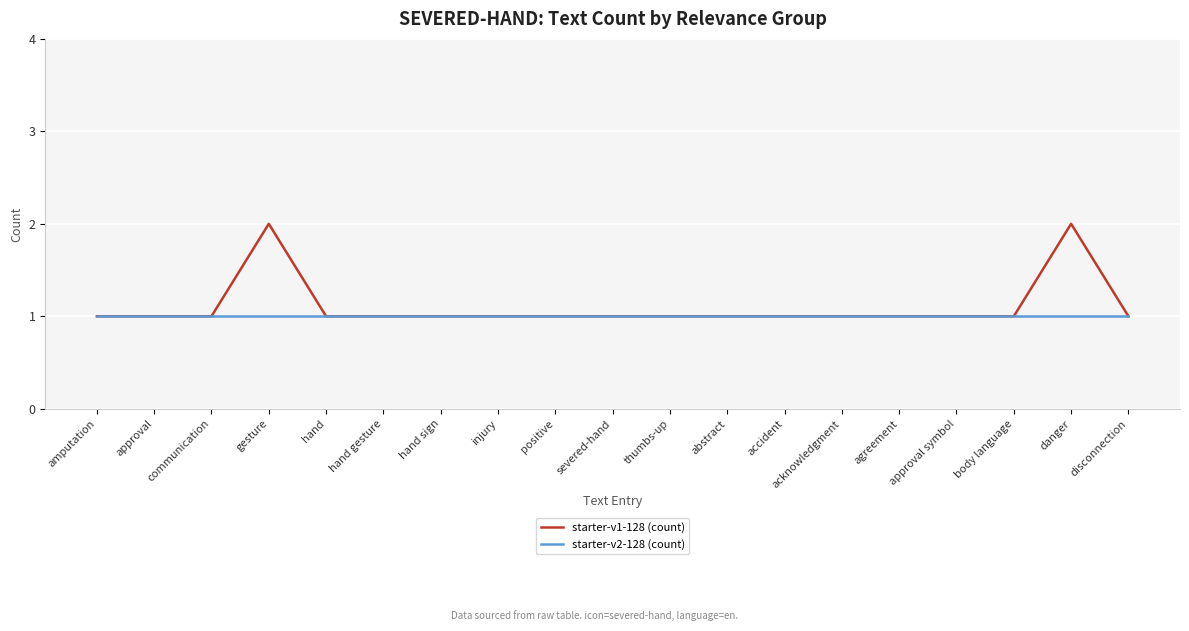

What is the average value of the starter-v2-128 (count) series?

1